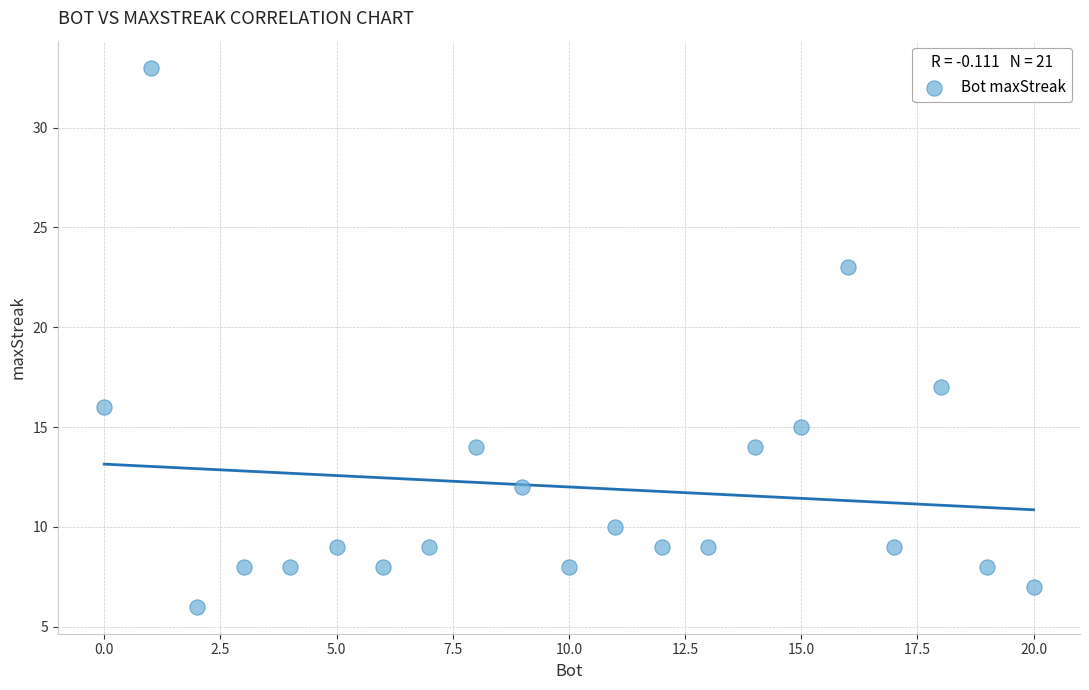

What Y value in the scatter plot is closest to 19?

17